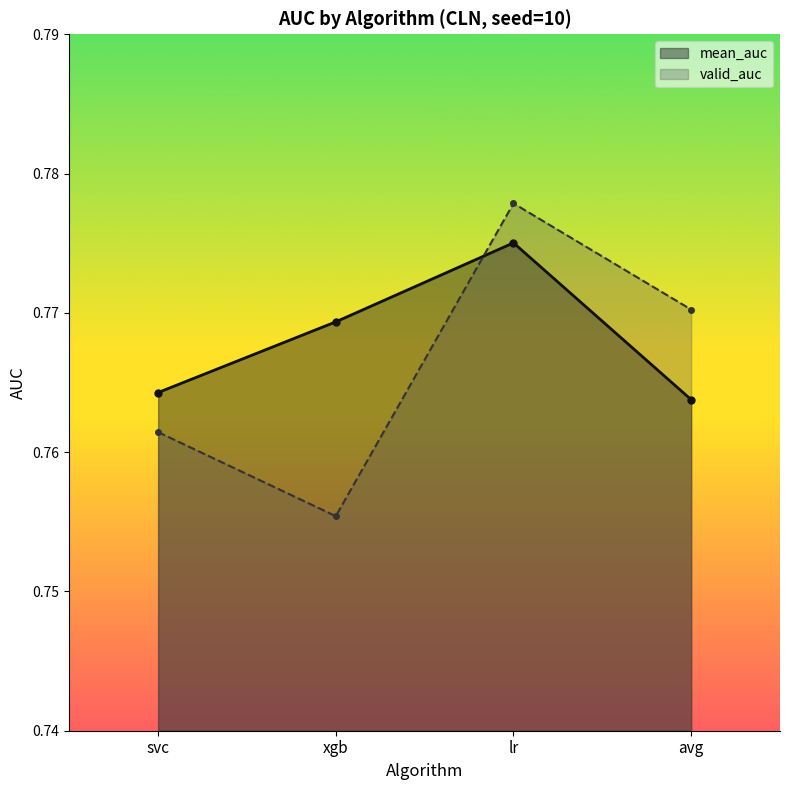

True or false: valid_auc has a value of 0.8 at lr.

True